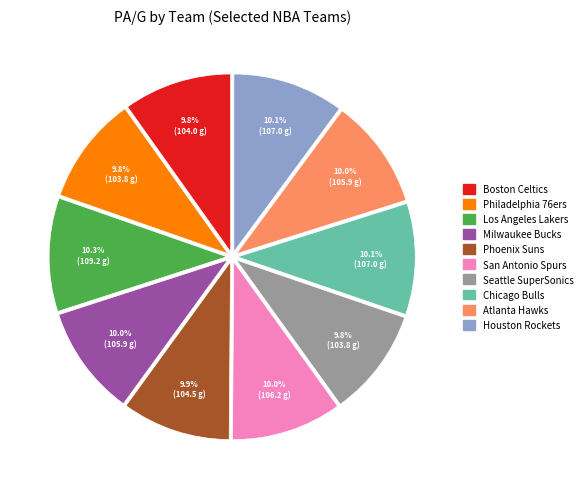

True or false: San Antonio Spurs accounts for 10% of the total.

True